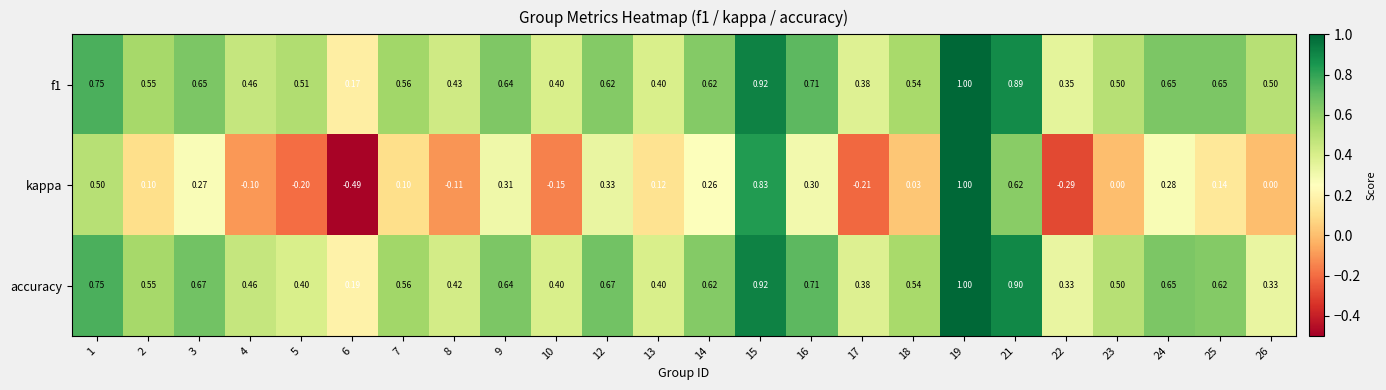

Which series has the widest spread of values?

kappa